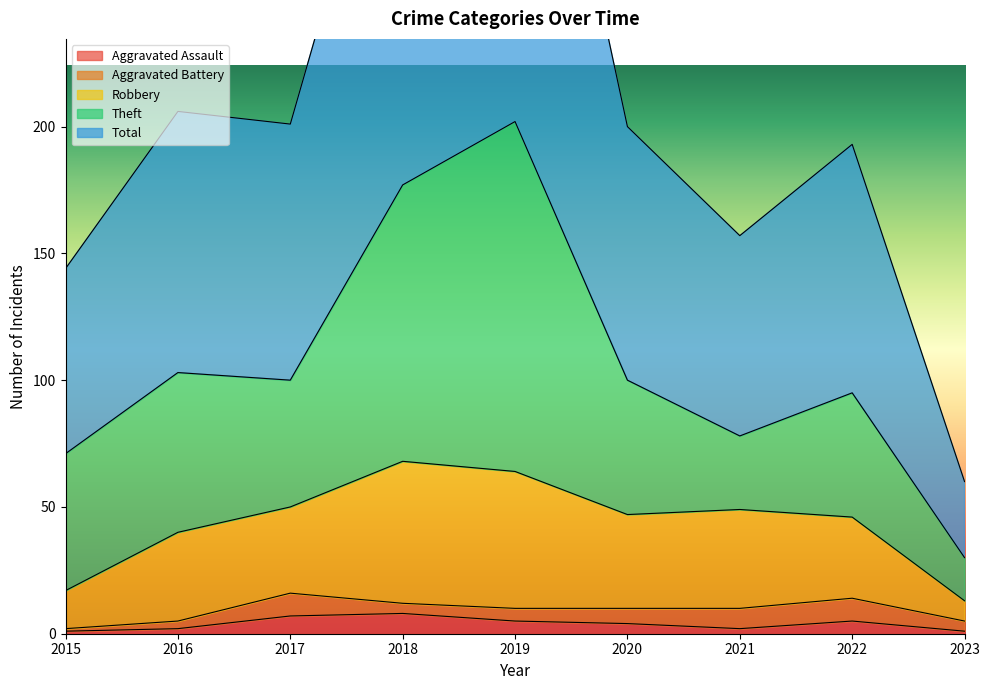

What is the difference between the maximum and minimum values in the Theft series?

121